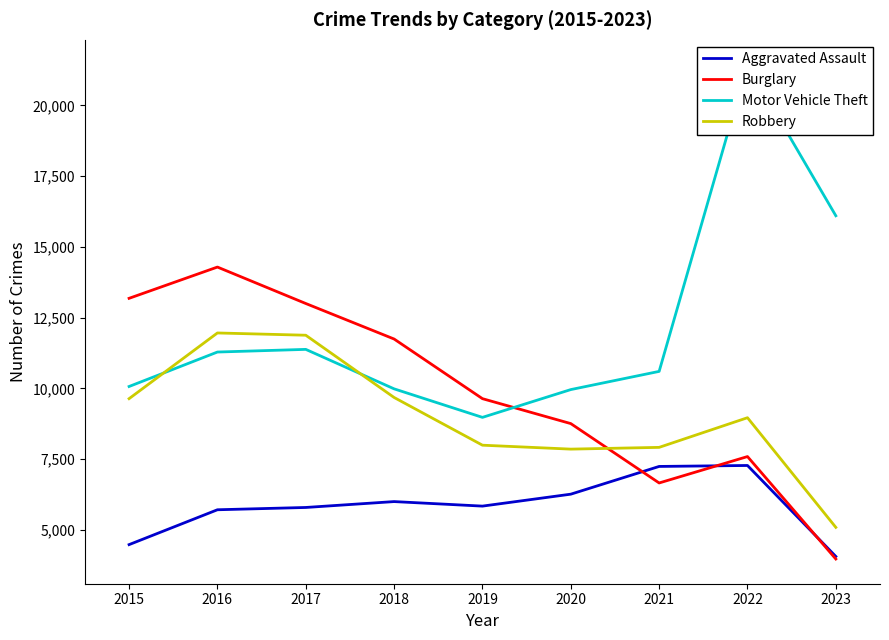

Which series has the largest total across all categories?

Motor Vehicle Theft